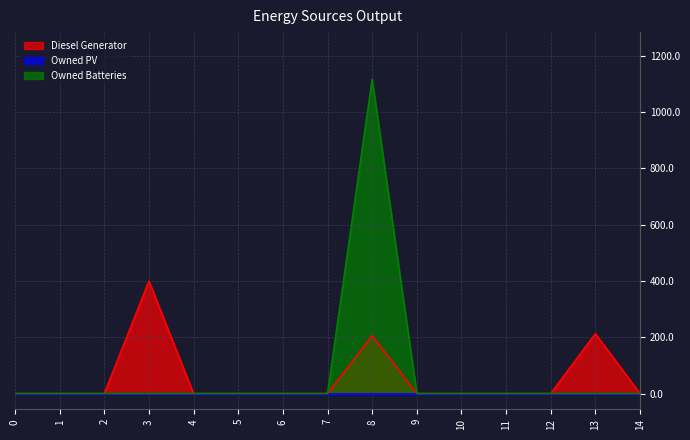

The value of Owned Batteries at 3 is 0. True or false?

True